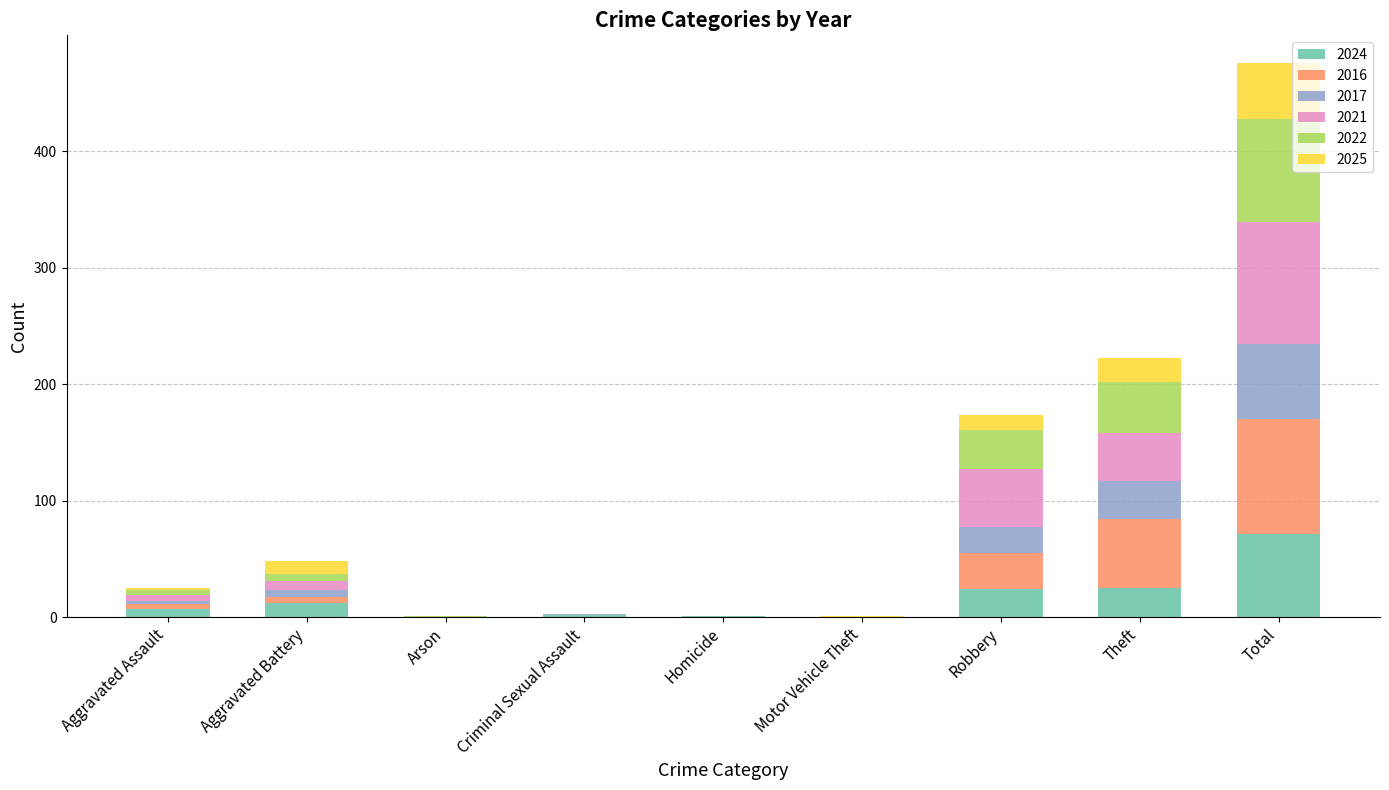

What is the sum of all 2024 values?

142